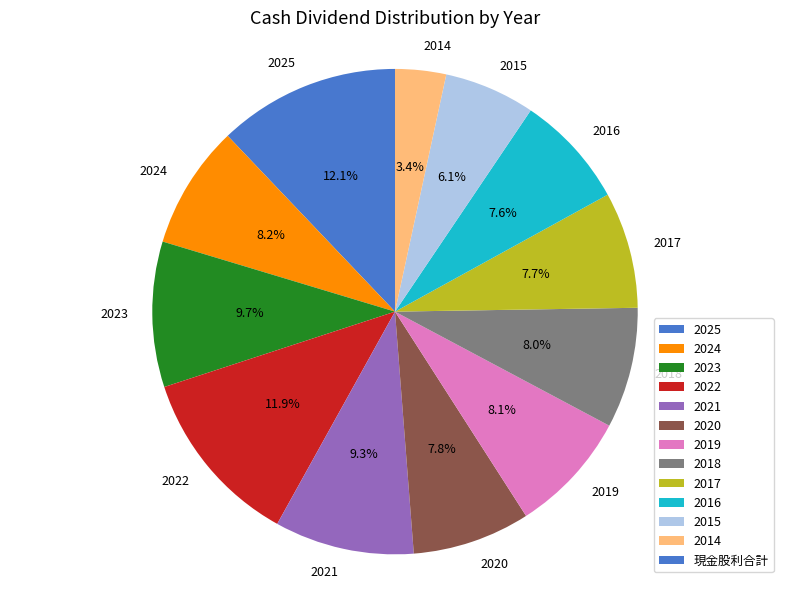

True or false: 2024 accounts for 8% of the total.

True